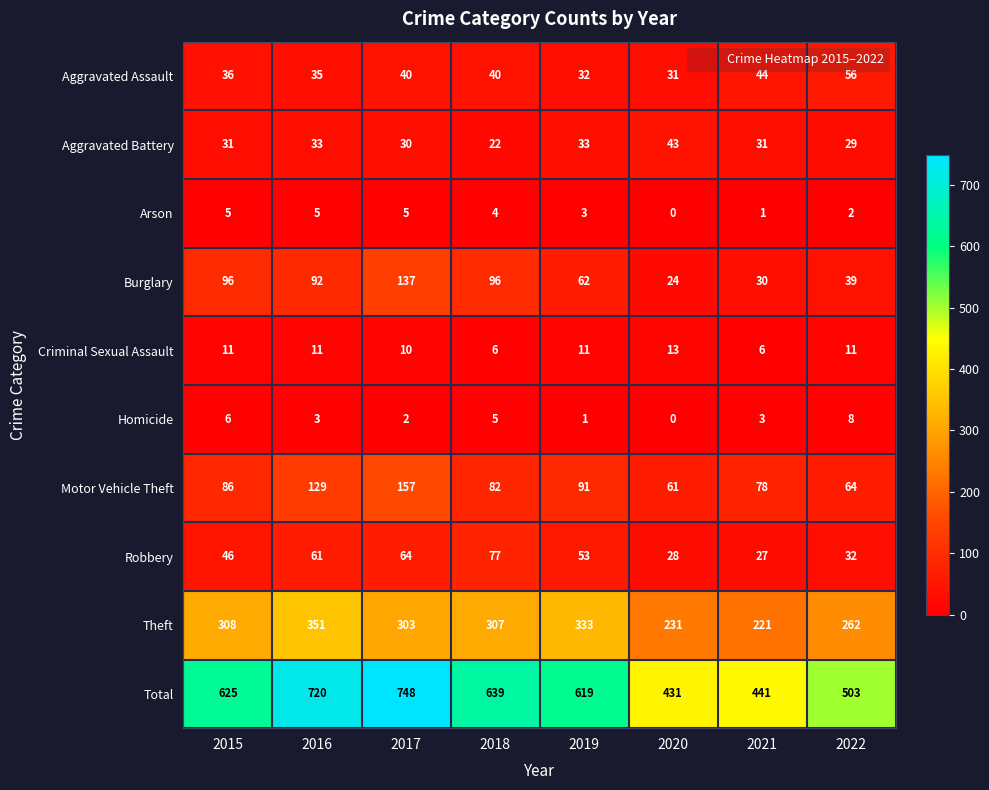

What is the difference between the maximum and second lowest values in the Aggravated Battery series?

14